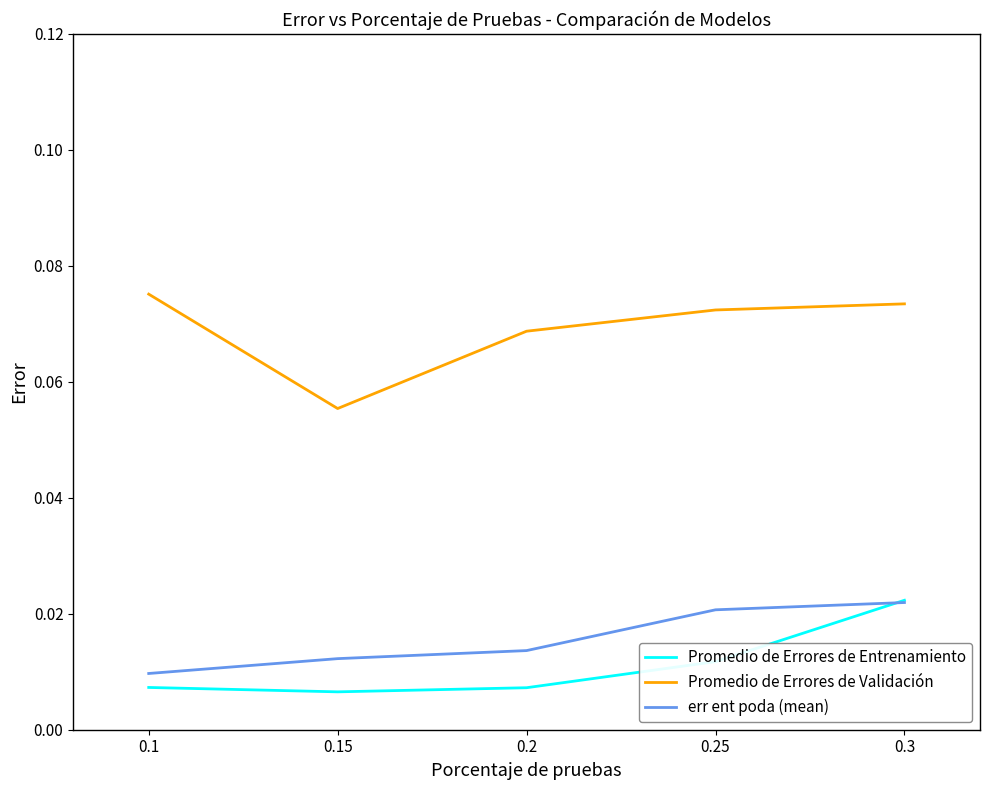

Is it true that Promedio de Errores de Validación equals 0.0 at 0.25?

False